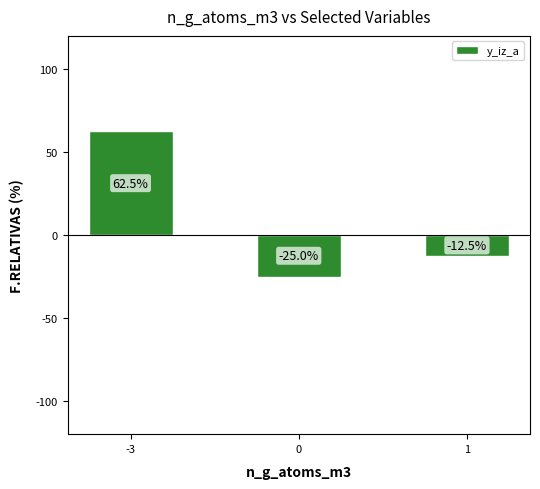

Which category has the highest value across all series?

-3